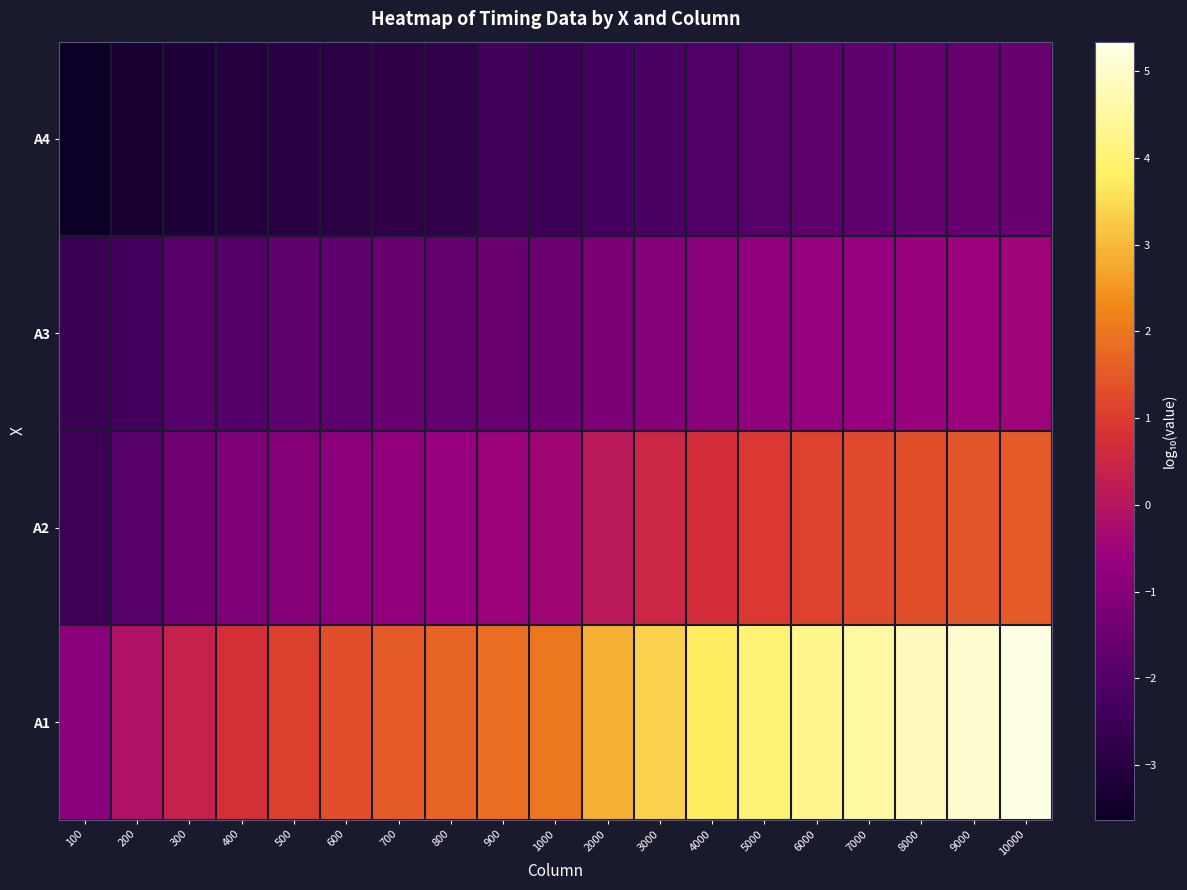

At how many categories does at least one series exceed -2?

19